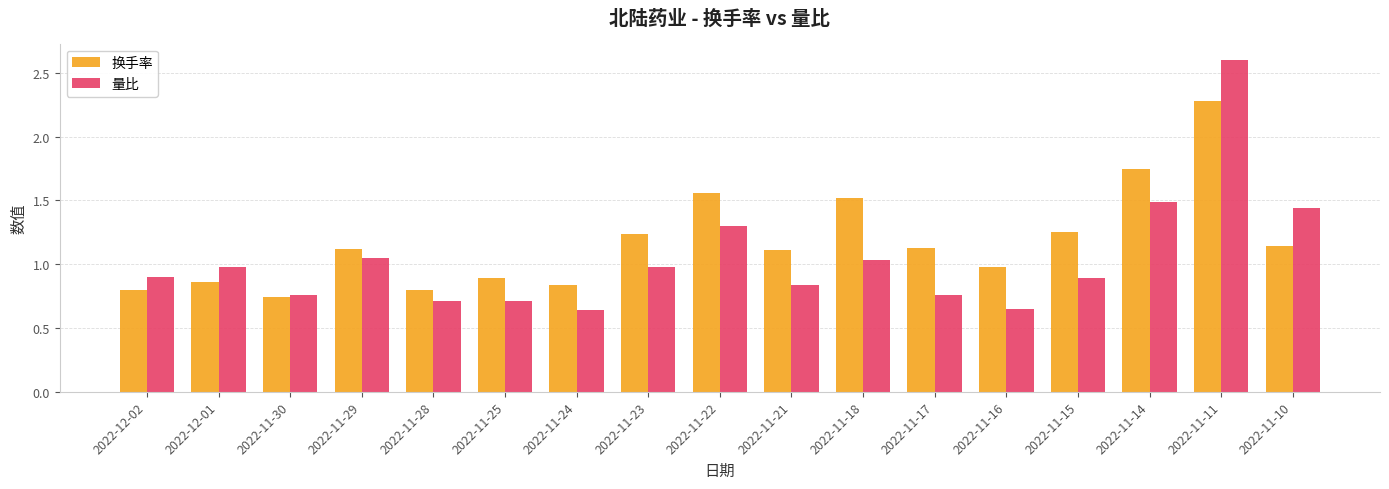

Which series has the widest spread of values?

量比